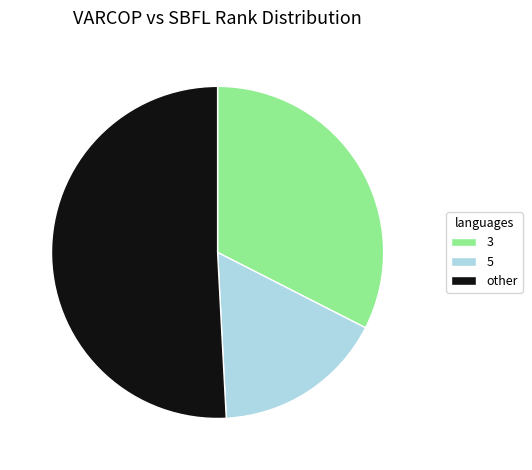

How many segments does this pie chart have?

3